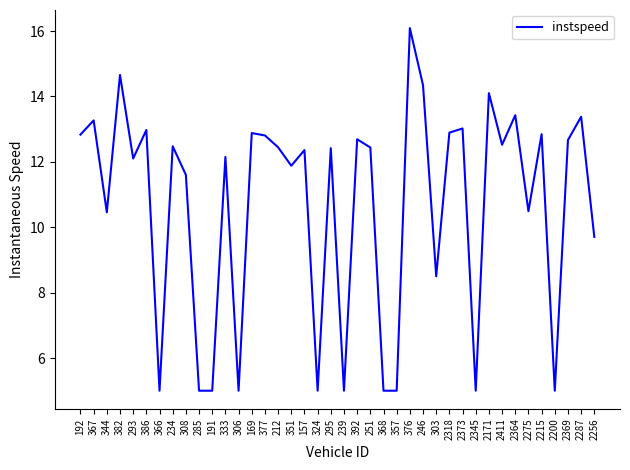

Where is the first local minimum?

344